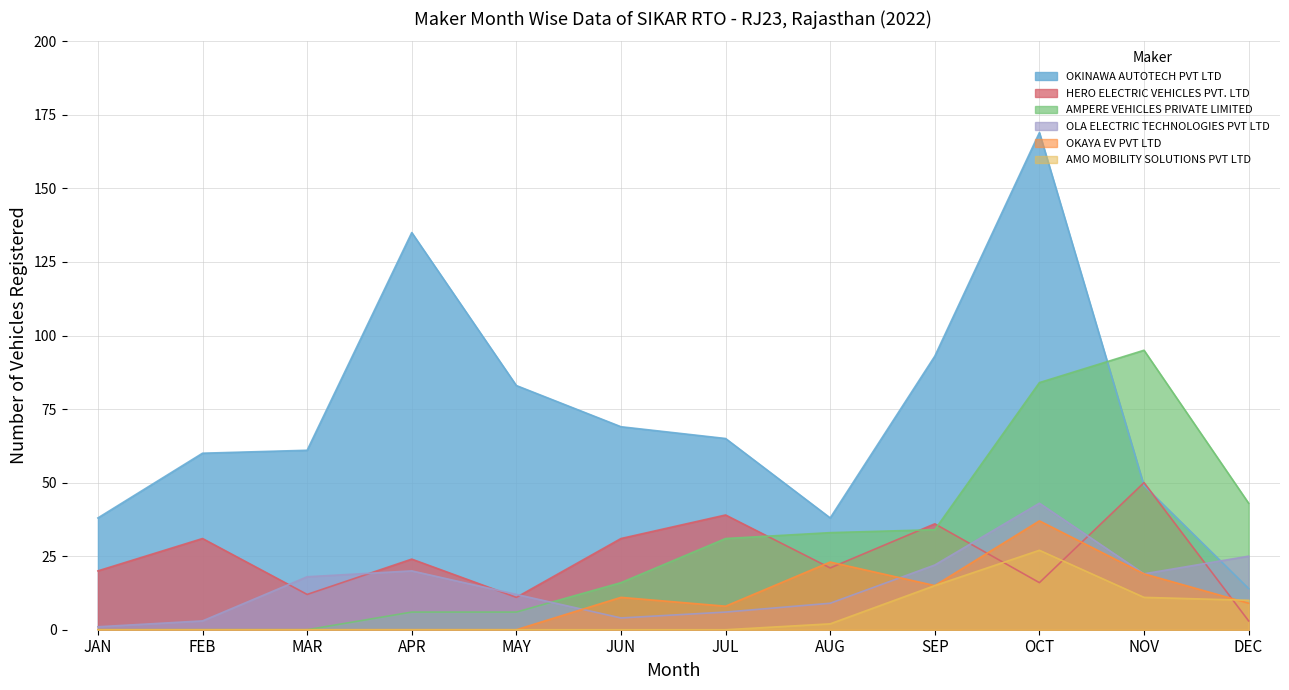

What is the sum of all OLA ELECTRIC TECHNOLOGIES PVT LTD values?

182